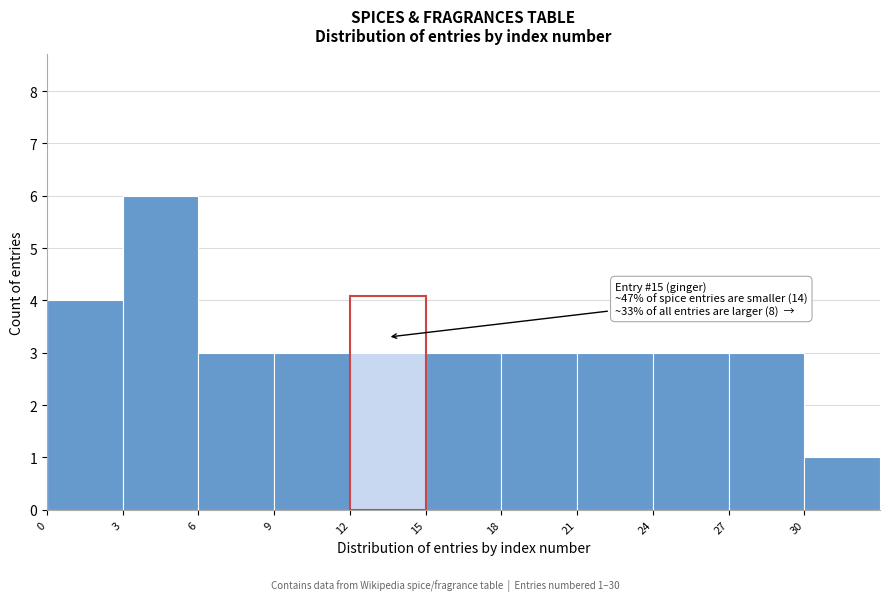

Over which range of the x-axis is the bar tallest?

3 to 6